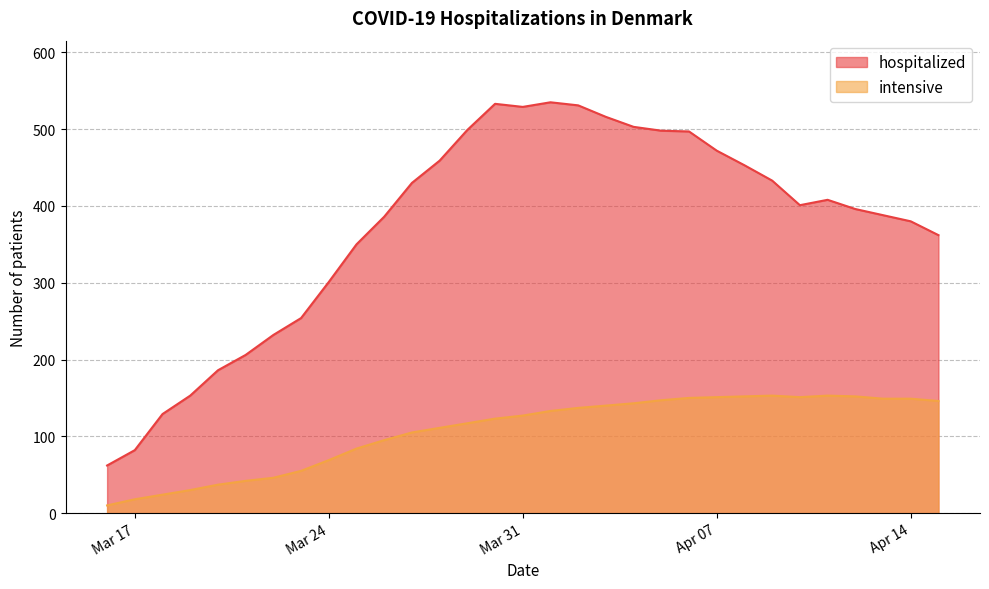

True or false: hospitalized has a value of 101 at 2020-04-08.

False